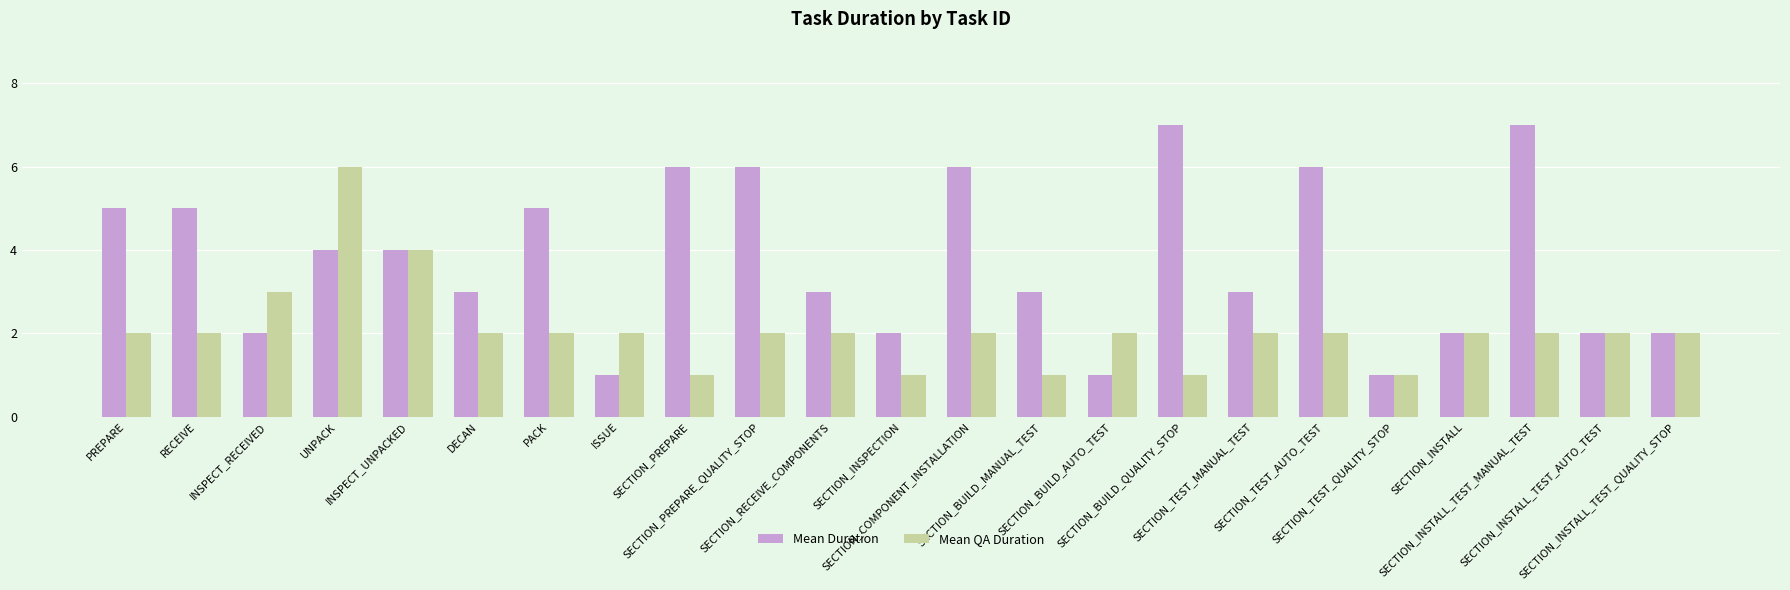

What is the difference between the maximum and second lowest values in the Mean QA Duration series?

5